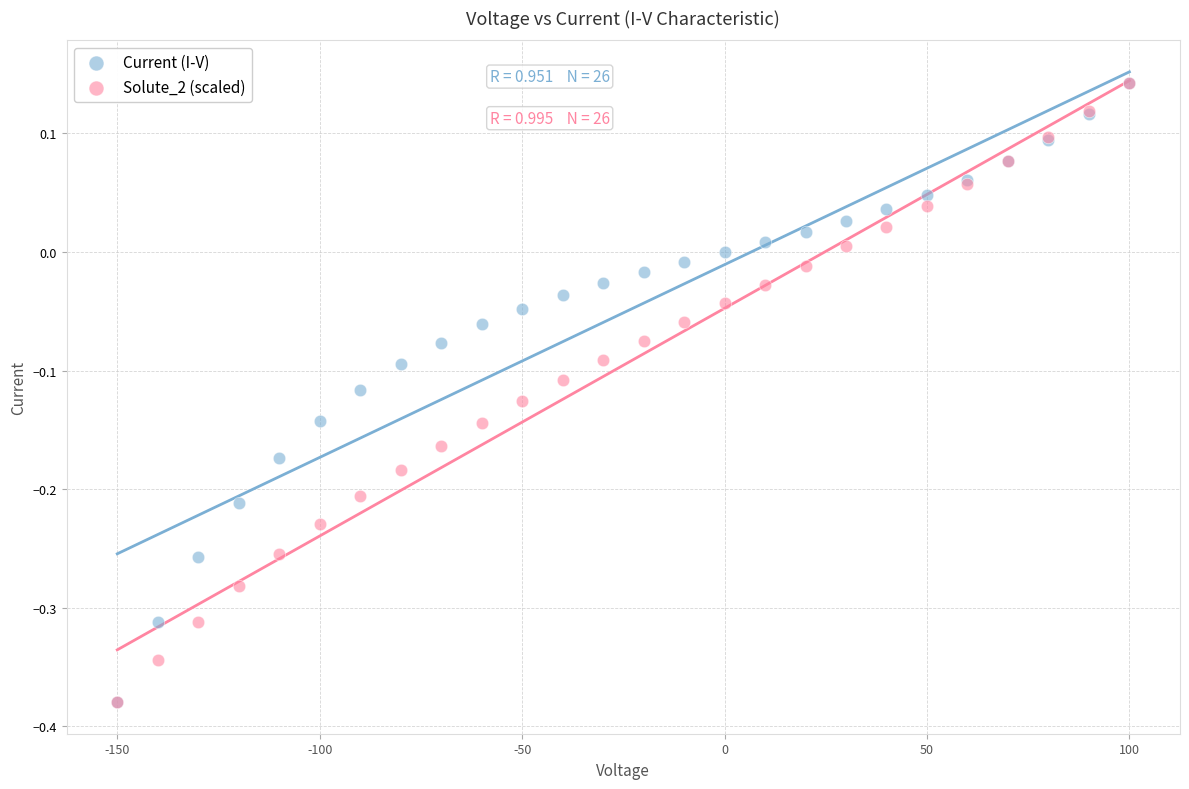

What are all the series names shown in the legend?

Current (I-V), Solute_2 (scaled)